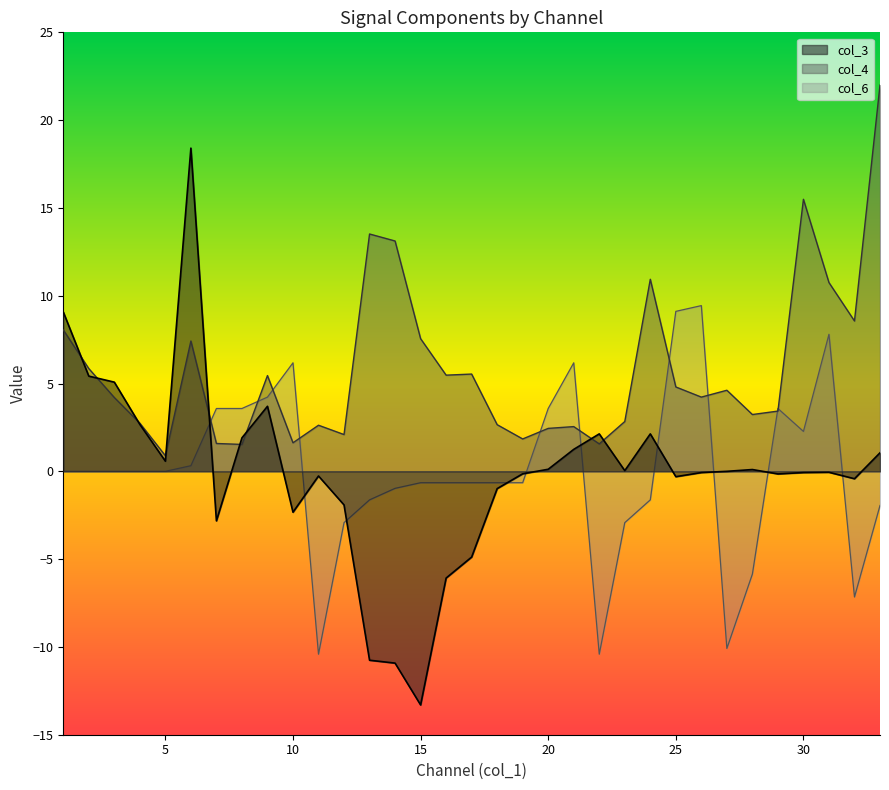

Is it true that col_4 equals 2.6 at 11?

True